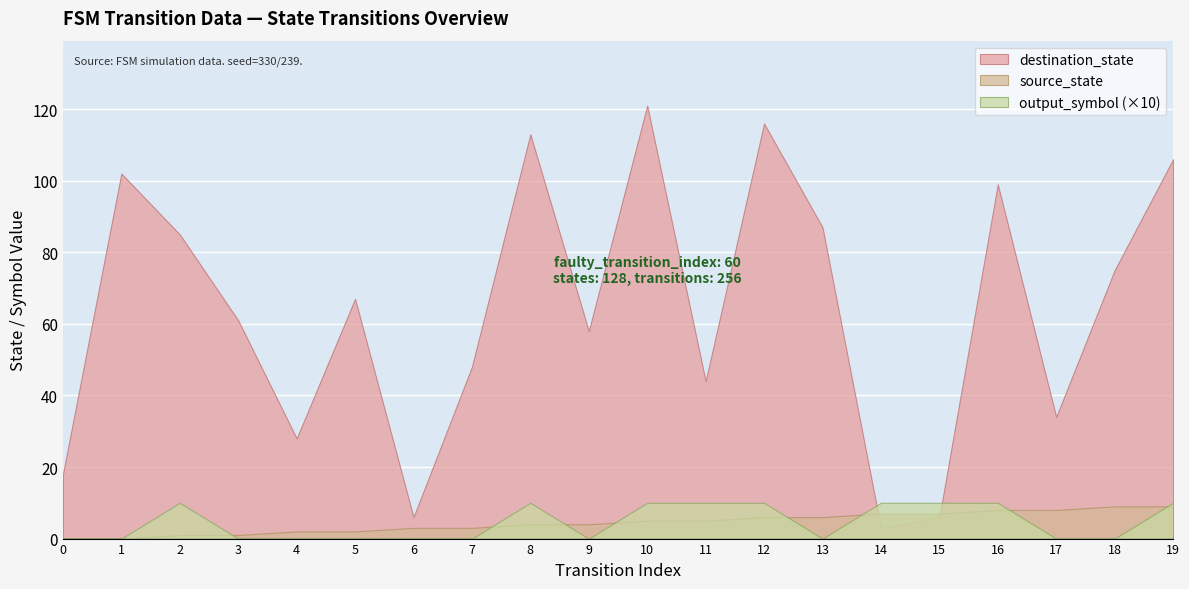

What is the highest value of the output_symbol series?

1